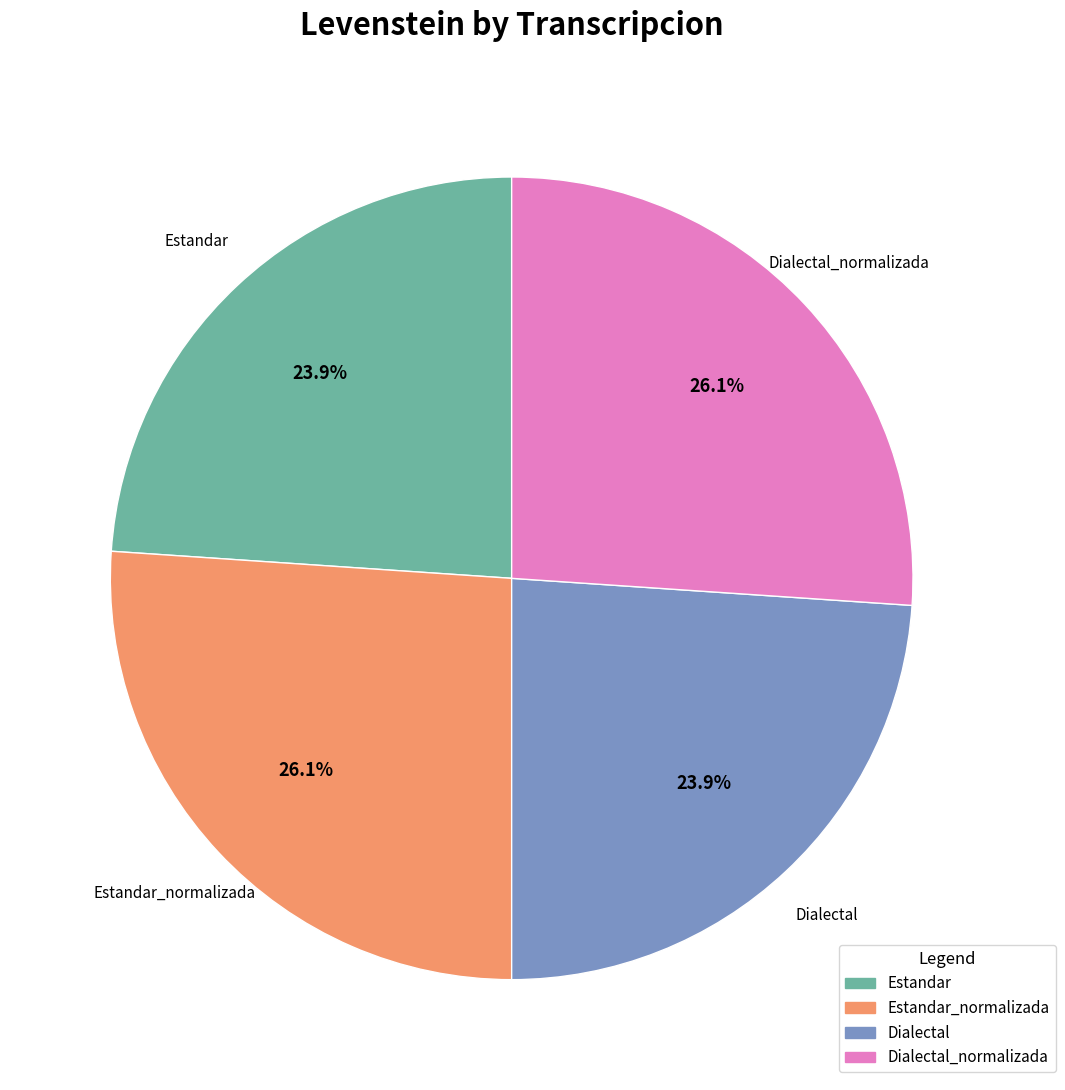

Is there a majority slice in this chart?

No